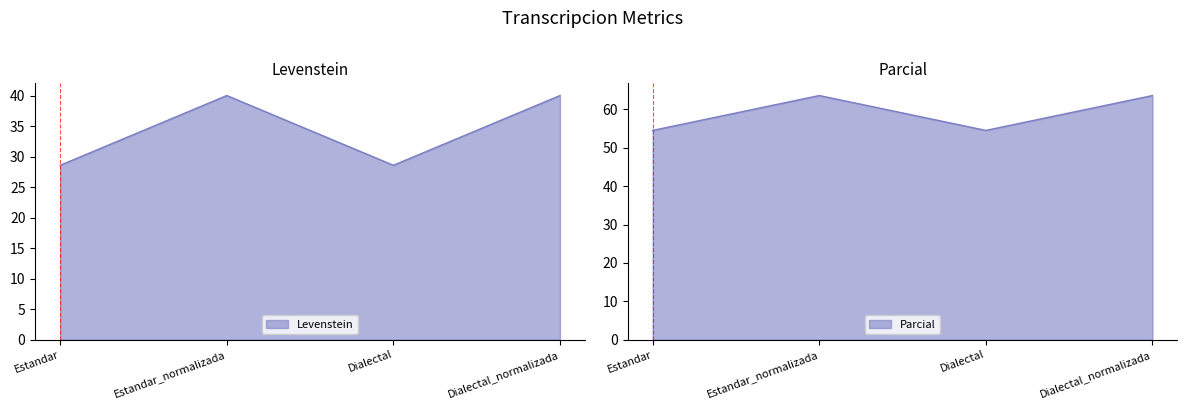

Is it true that Parcial equals 54.5 at Estandar?

True